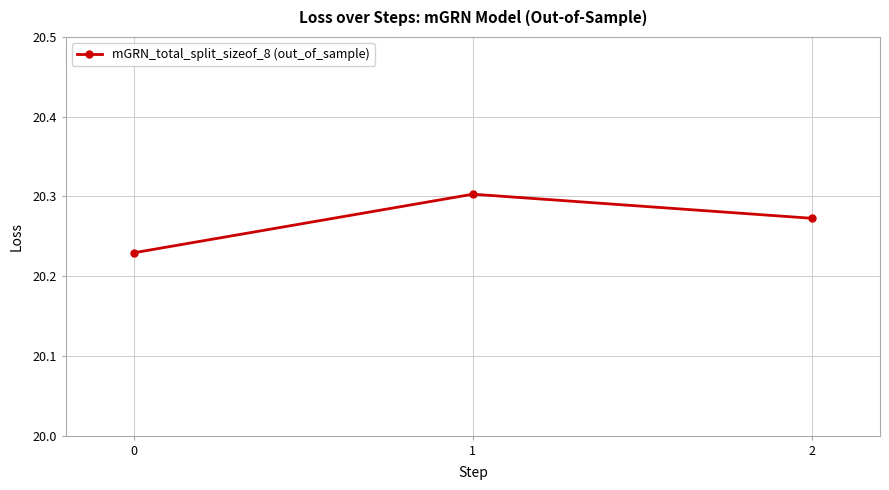

Count the values in the range 20 to 21.

3